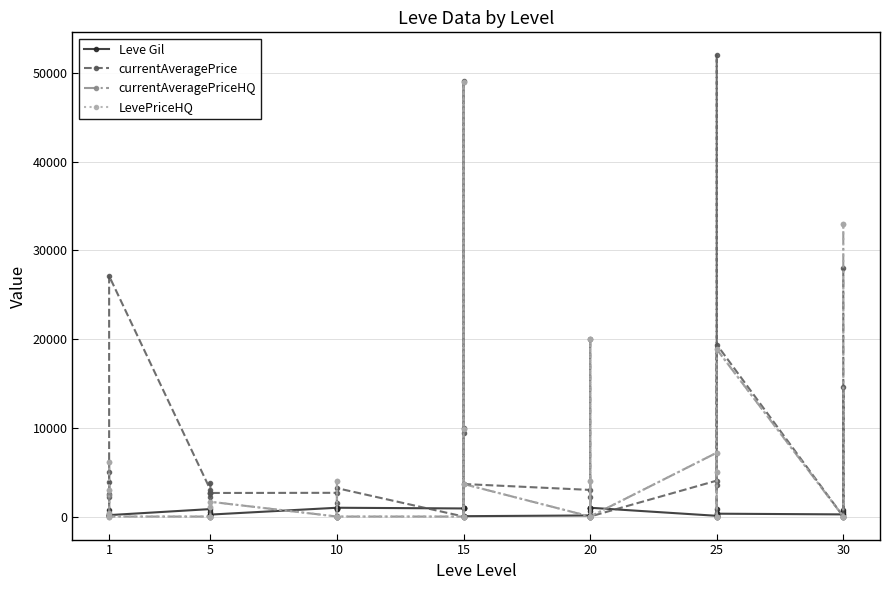

What is the highest value of the currentAveragePrice series?

52000.0